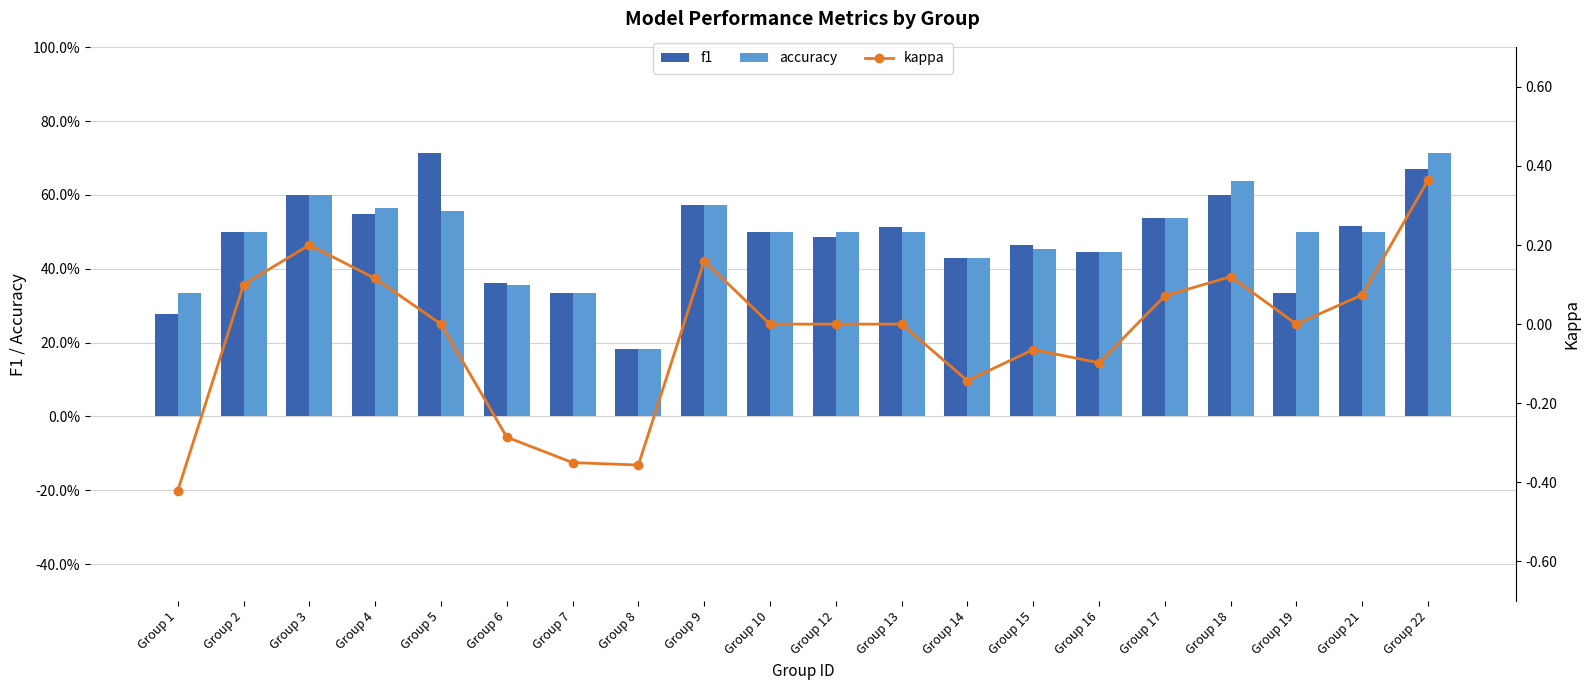

Reading right to left, transcribe all the data shown in this chart.

f1: 0.7	0.5	0.3	0.6	0.5	0.4	0.5	0.4	0.5	0.5	0.5	0.6	0.2	0.3	0.4	0.7	0.5	0.6	0.5	0.3
accuracy: 0.7	0.5	0.5	0.6	0.5	0.4	0.5	0.4	0.5	0.5	0.5	0.6	0.2	0.3	0.4	0.6	0.6	0.6	0.5	0.3
kappa: 0.4	0.1	0.0	0.1	0.1	-0.1	-0.1	-0.1	0.0	0.0	0.0	0.2	-0.4	-0.3	-0.3	0.0	0.1	0.2	0.1	-0.4